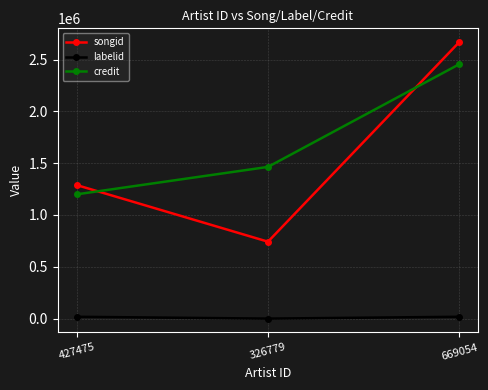

Which series has the largest range (max minus min)?

songid